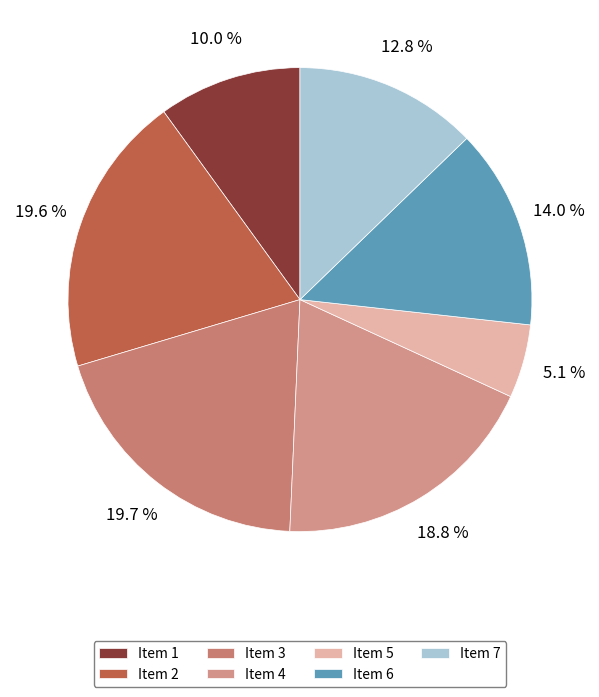

Is there any slice that represents more than half of the pie?

No